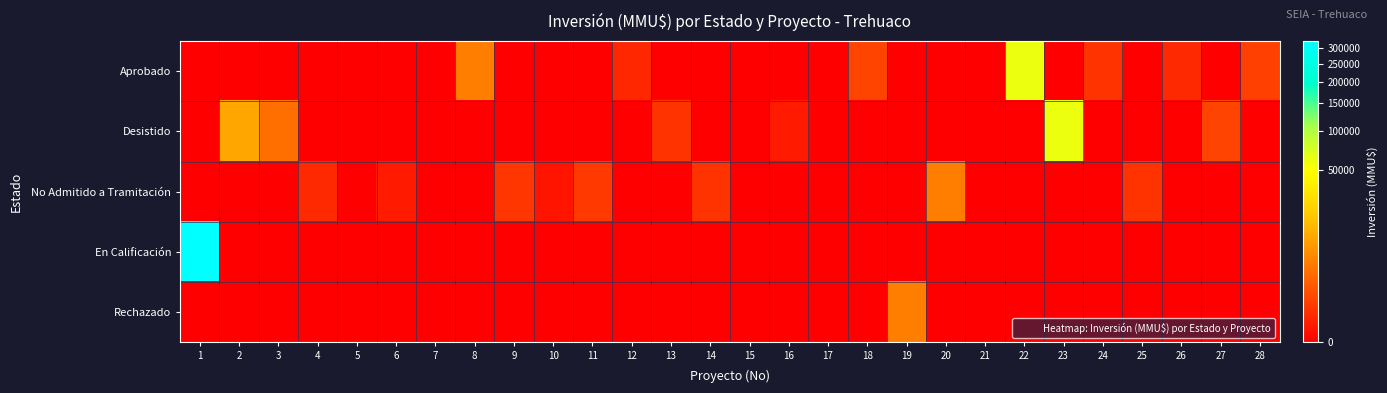

Rank the series at 22 from lowest to highest value.

Desistido, No Admitido a Tramitación, En Calificación, Rechazado, Aprobado